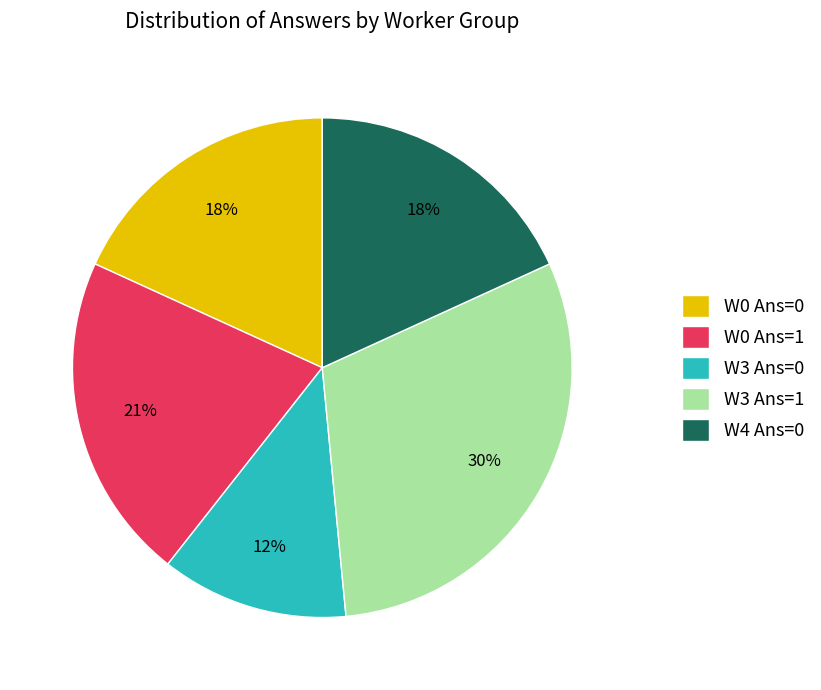

Which slice is the largest?

W3 Ans=1